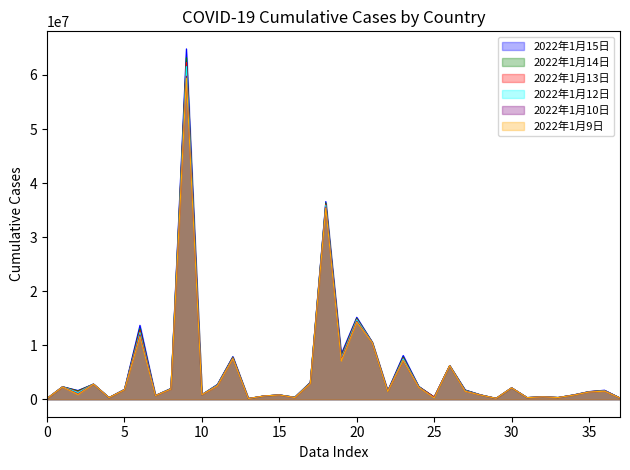

What are all the series names shown in the legend?

2022年1月15日, 2022年1月14日, 2022年1月13日, 2022年1月12日, 2022年1月10日, 2022年1月9日